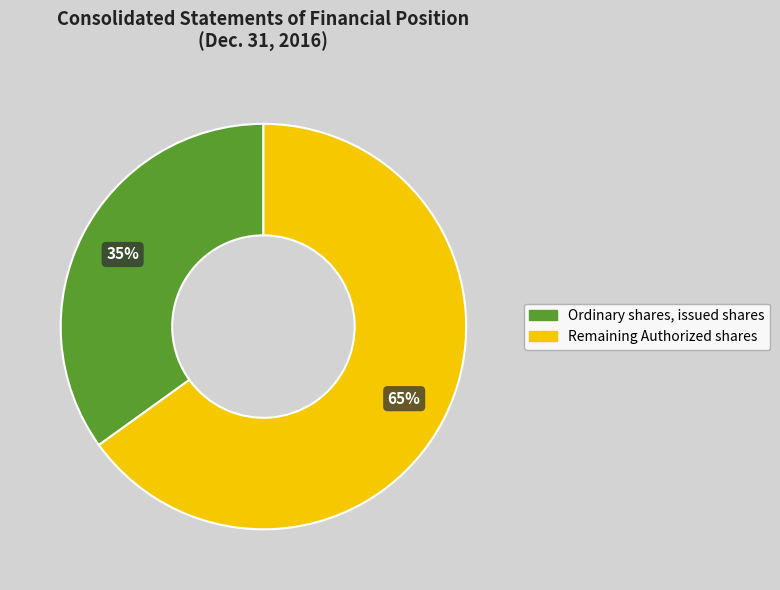

Count the number of slices in the pie.

2